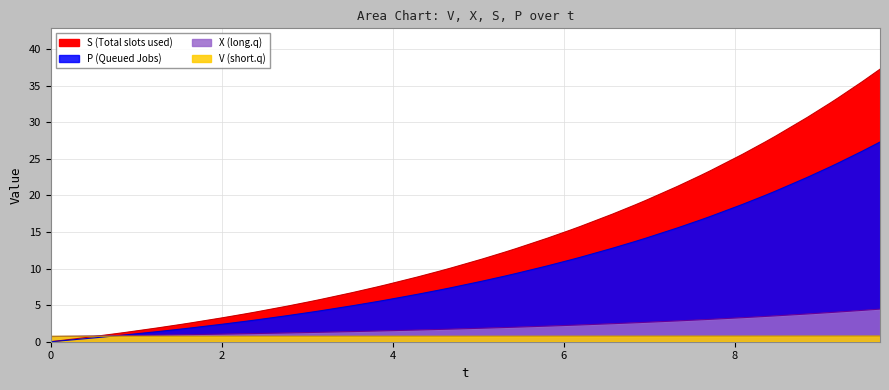

How many series are shown in this chart?

4